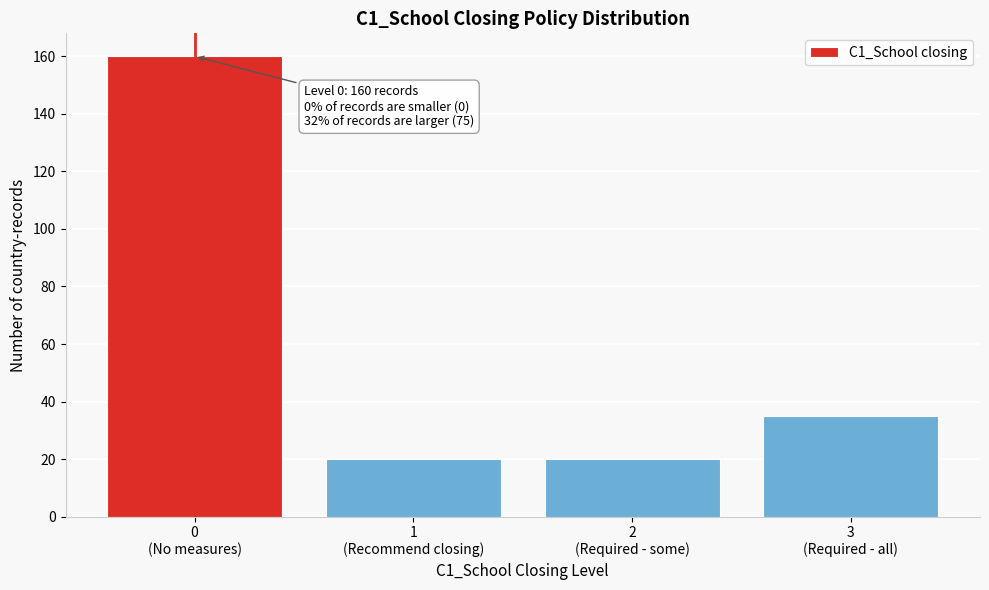

Reading left to right, what are all the values shown in this chart?

160	20	20	35